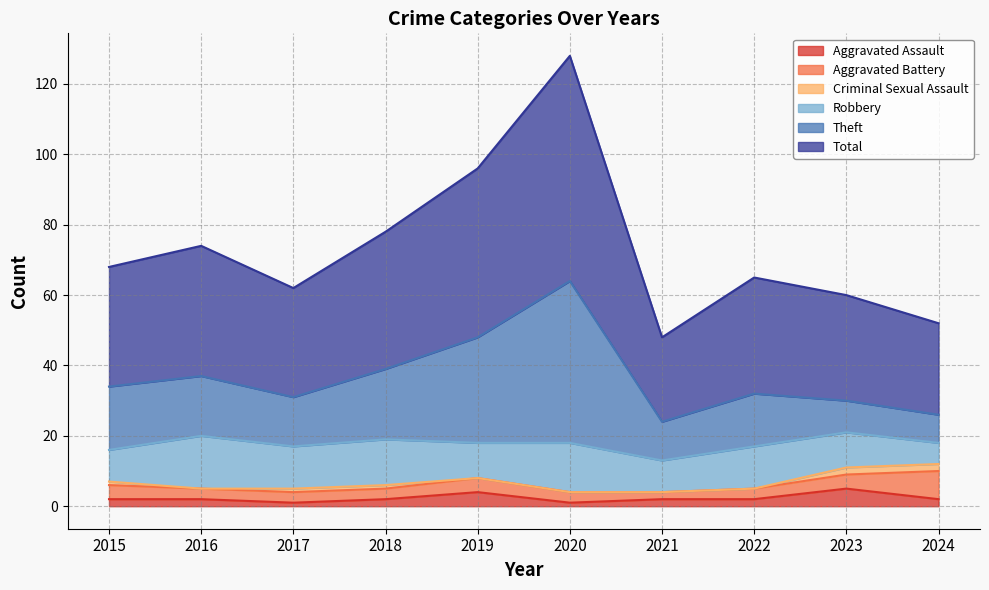

The value of Aggravated Assault at 2024 is 3. True or false?

False